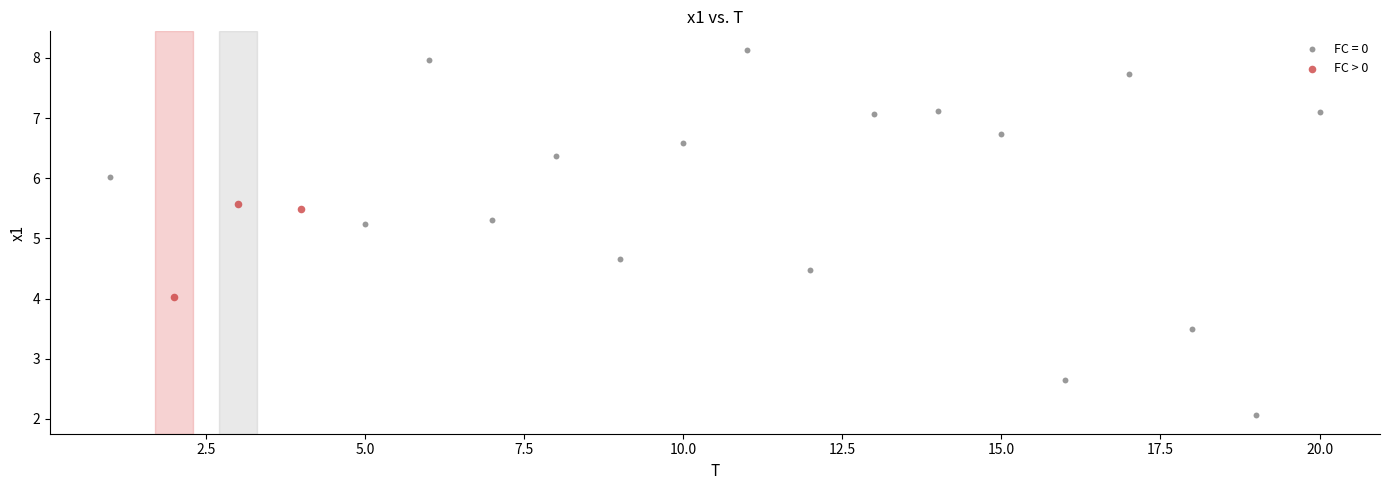

Which series has the widest spread of Y values?

FC = 0